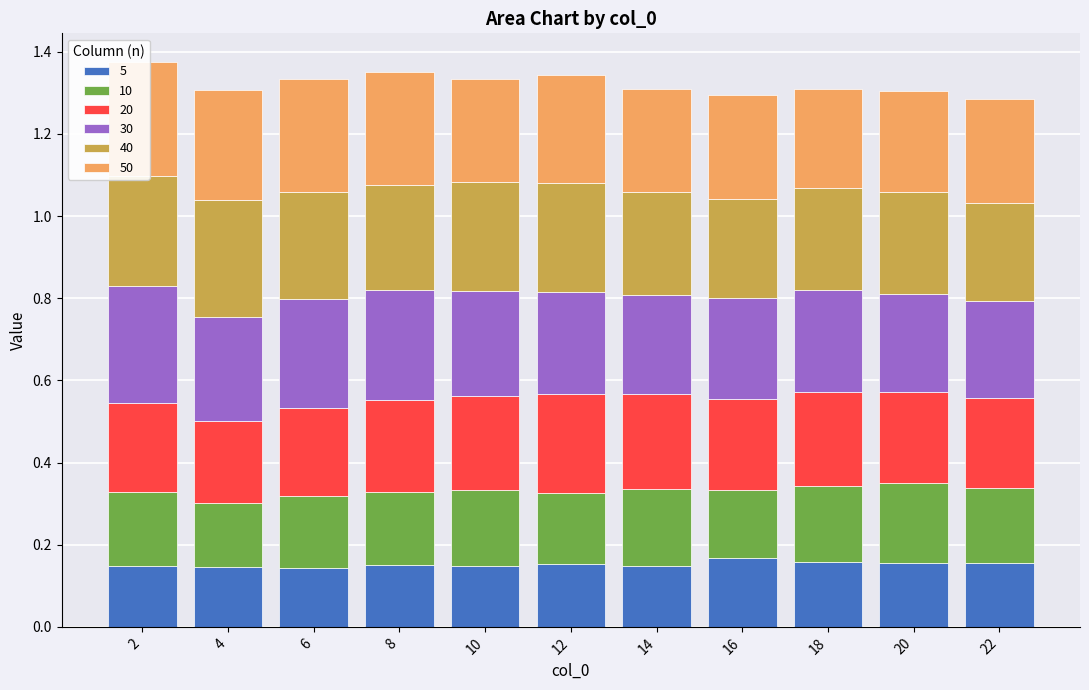

Where is 20 nearest to the value 0?

4